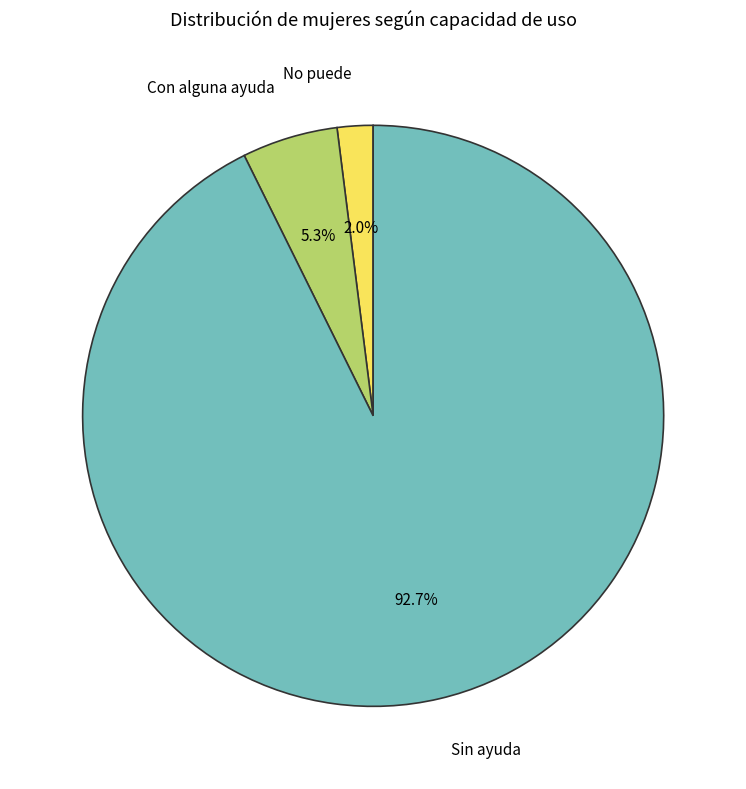

Does any single category account for the majority?

Yes